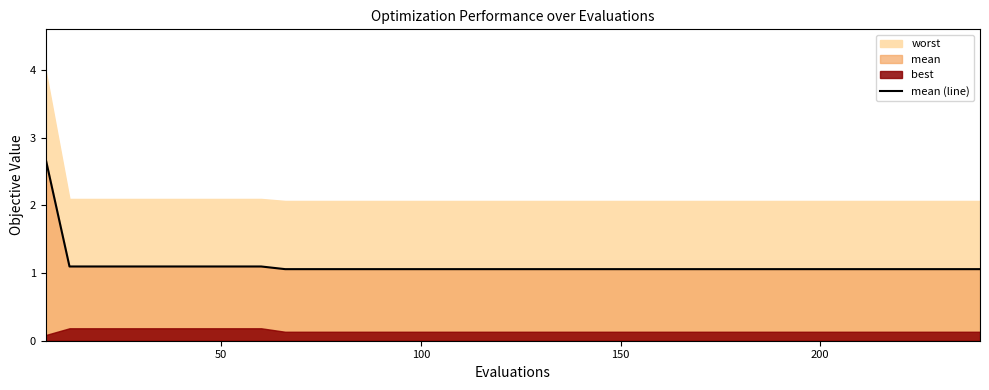

Does the chart have visible grid lines?

No